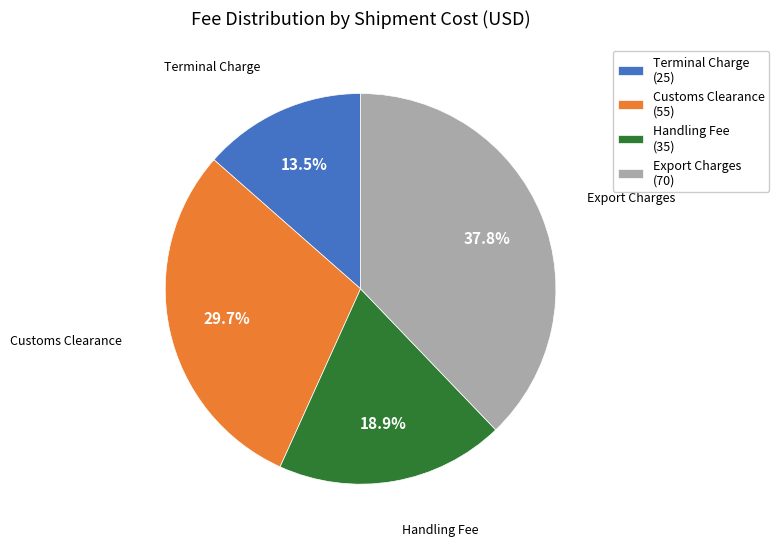

What is the ratio of the value at Customs Clearance to the value at Handling Fee?

1.6